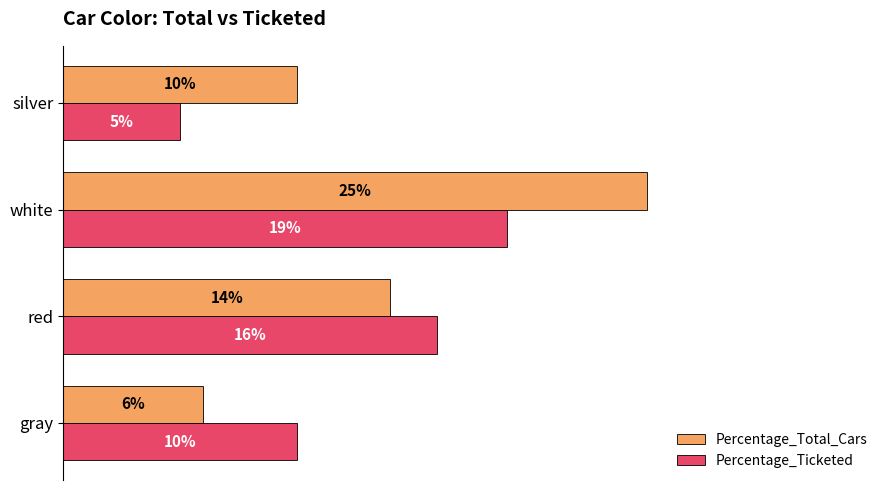

Rank the series by their average value, from highest to lowest.

Percentage_Total_Cars, Percentage_Ticketed